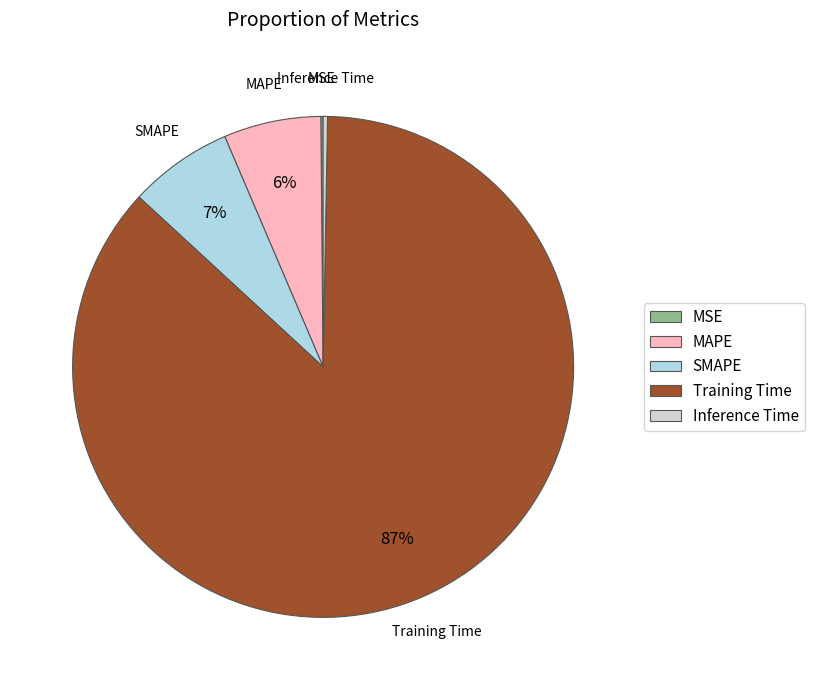

Is the sum of MAPE and SMAPE greater than half?

No